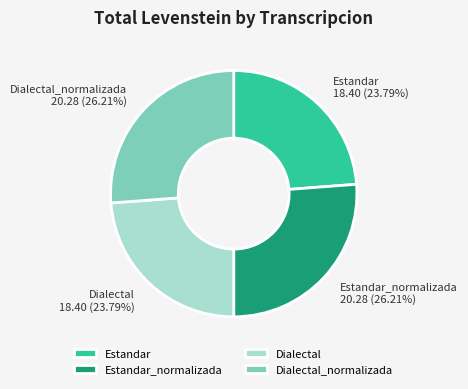

Approximately how many times larger is the value at Dialectal_normalizada compared to Estandar_normalizada?

1.0